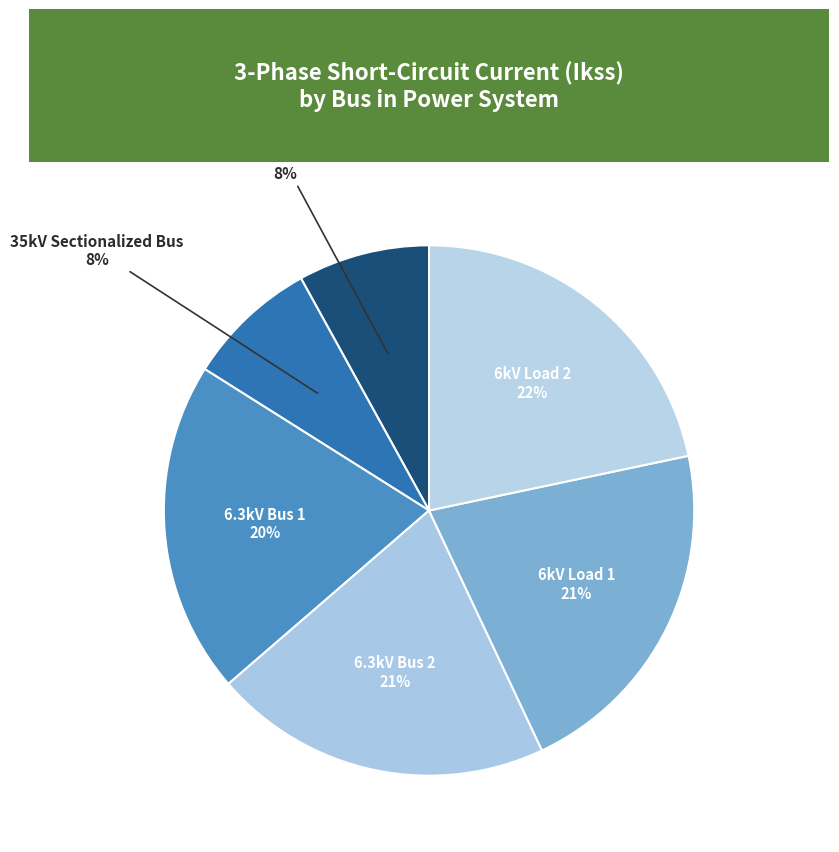

Count the number of slices in the pie.

6